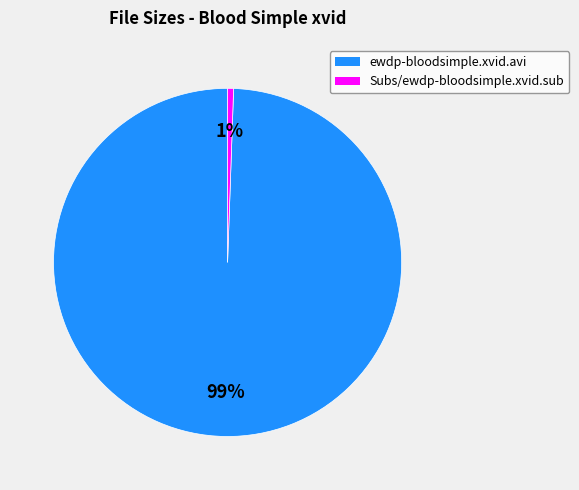

Is there a majority slice in this chart?

Yes